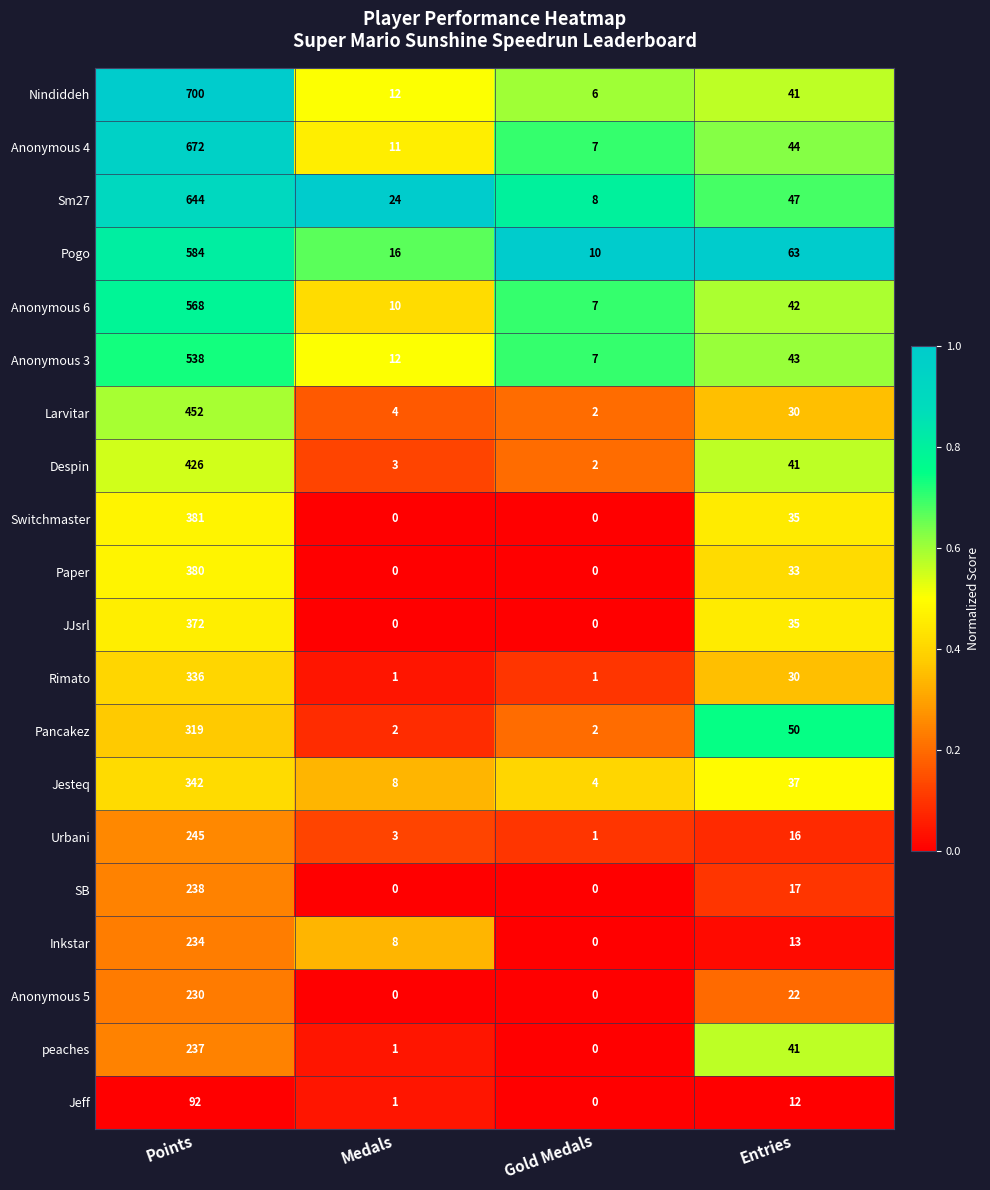

At which category does the chart reach its peak across all series?

Points